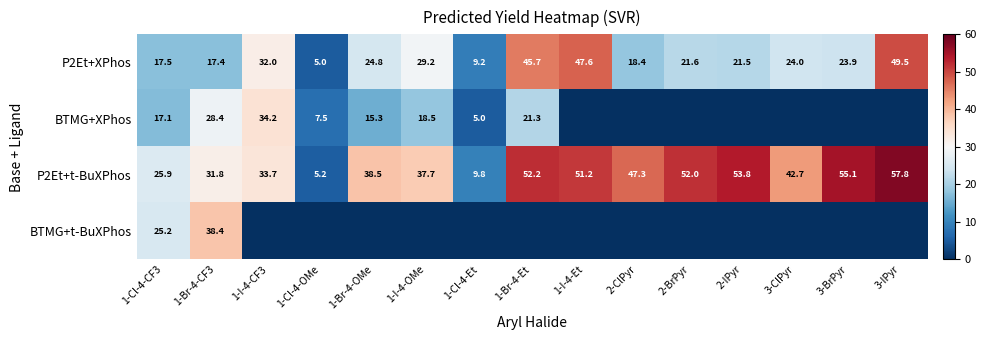

Rank the series at 1-Cl-4-CF3 from highest to lowest value.

P2Et+t-BuXPhos, BTMG+t-BuXPhos, P2Et+XPhos, BTMG+XPhos